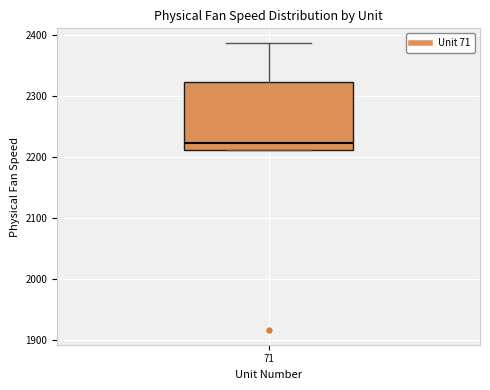

Where does the upper whisker of the box at x = 71 end on the y-axis? The values are not printed on the chart, so give them approximately, as read against the axis.

2390